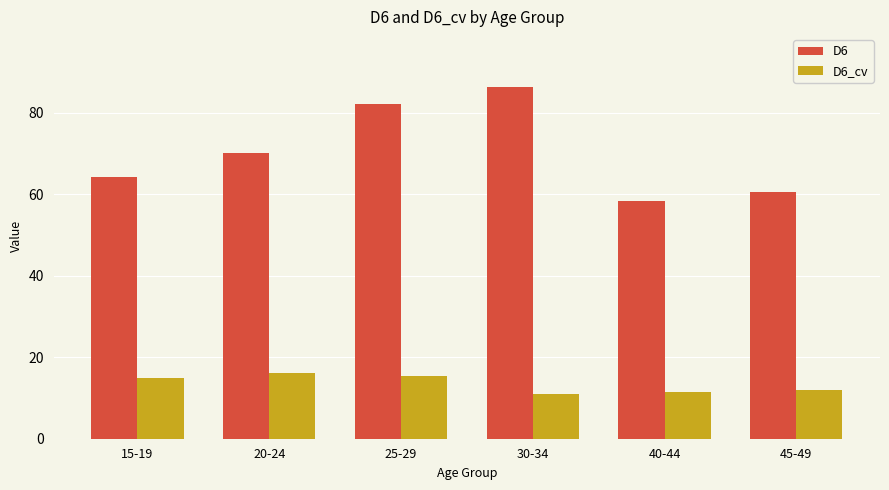

Reading left to right, extract all data points from this chart.

D6: 15-19=64.3	20-24=70.1	25-29=82.3	30-34=86.4	40-44=58.4	45-49=60.5
D6_cv: 15-19=14.8	20-24=16.2	25-29=15.5	30-34=11.0	40-44=11.4	45-49=11.9